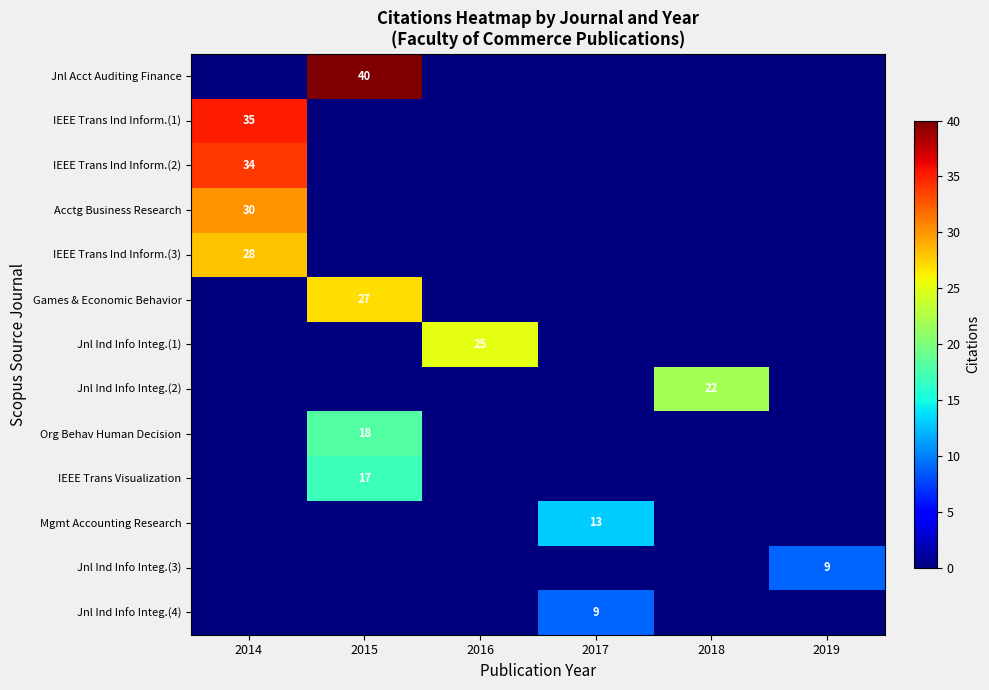

Rank the categories by Jnl Ind Info Integ.(2) value from lowest to highest.

2014, 2015, 2016, 2017, 2019, 2018